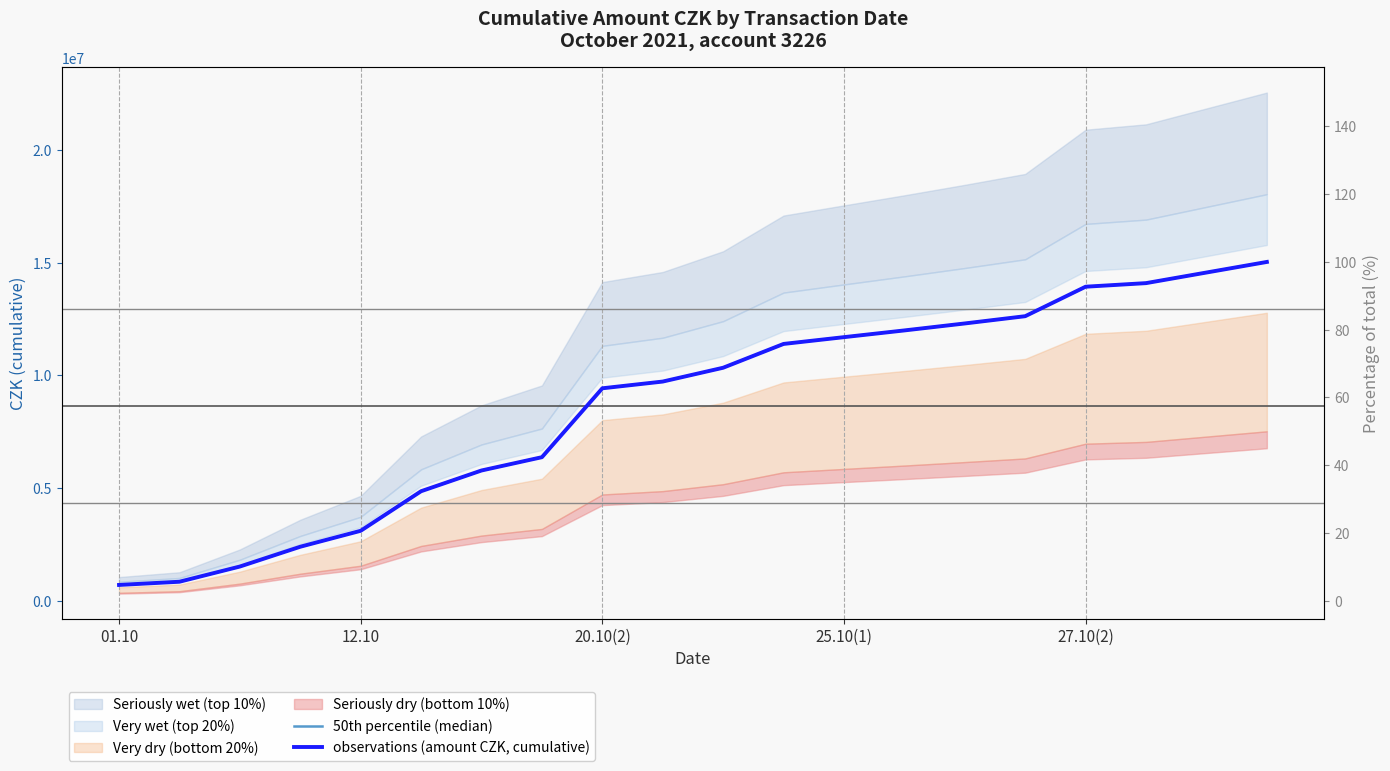

The observations (amount CZK, cumulative) series shows 12629788.2 at 15. True or false?

True